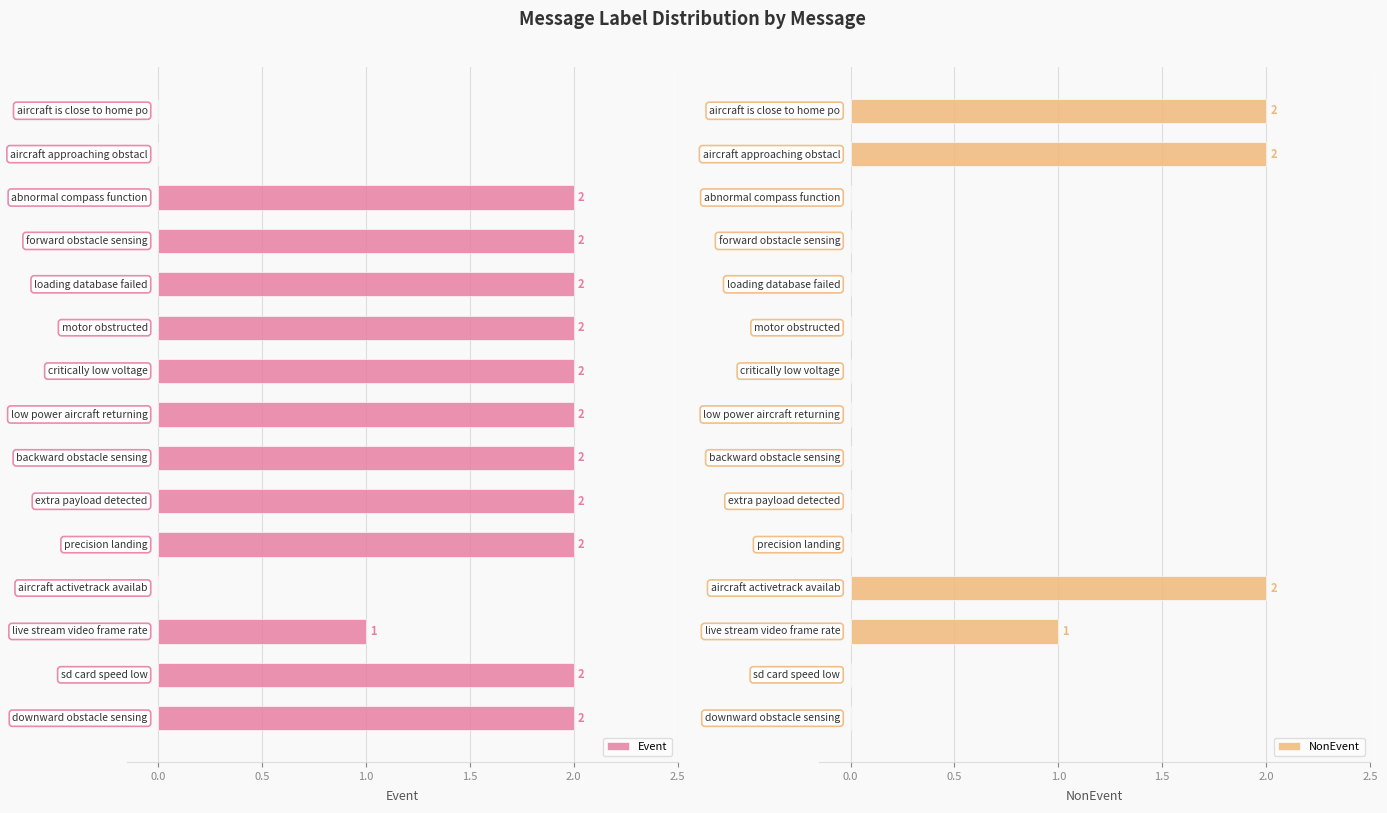

Rank the series at 0.0 from highest to lowest value.

Event, NonEvent